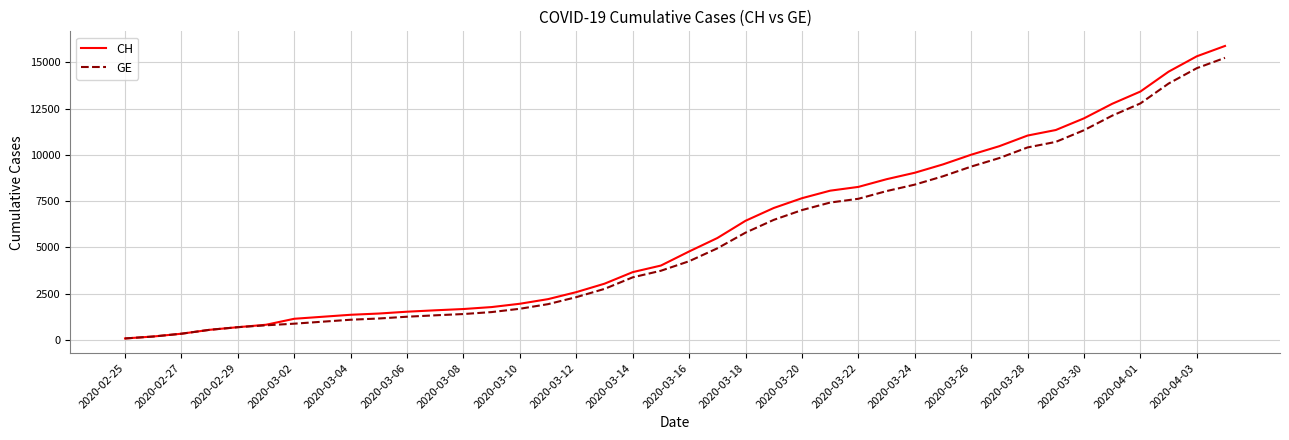

What is the maximum value shown in the chart?

15884